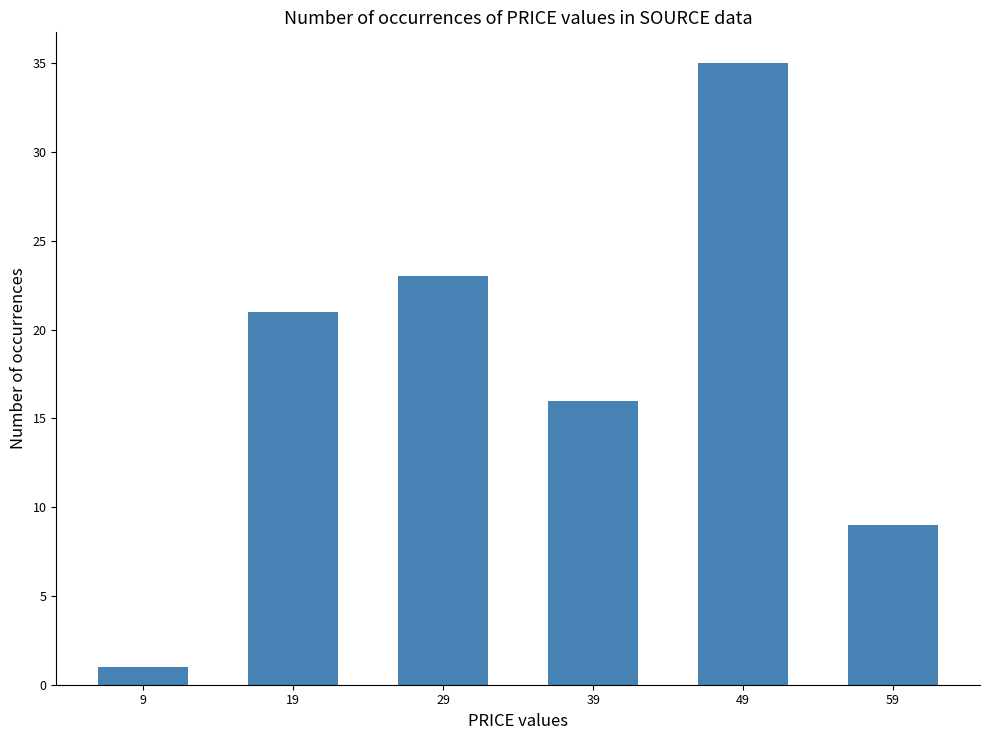

Between 9 and 19, which is larger?

19